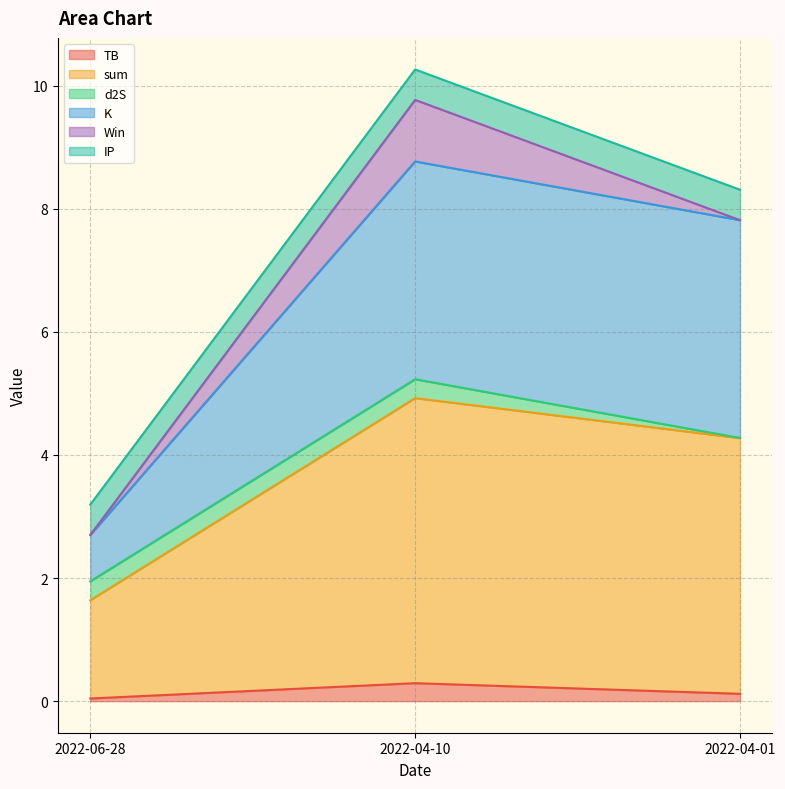

Is it true that Win line equals 2.7 at 2022-06-28?

True